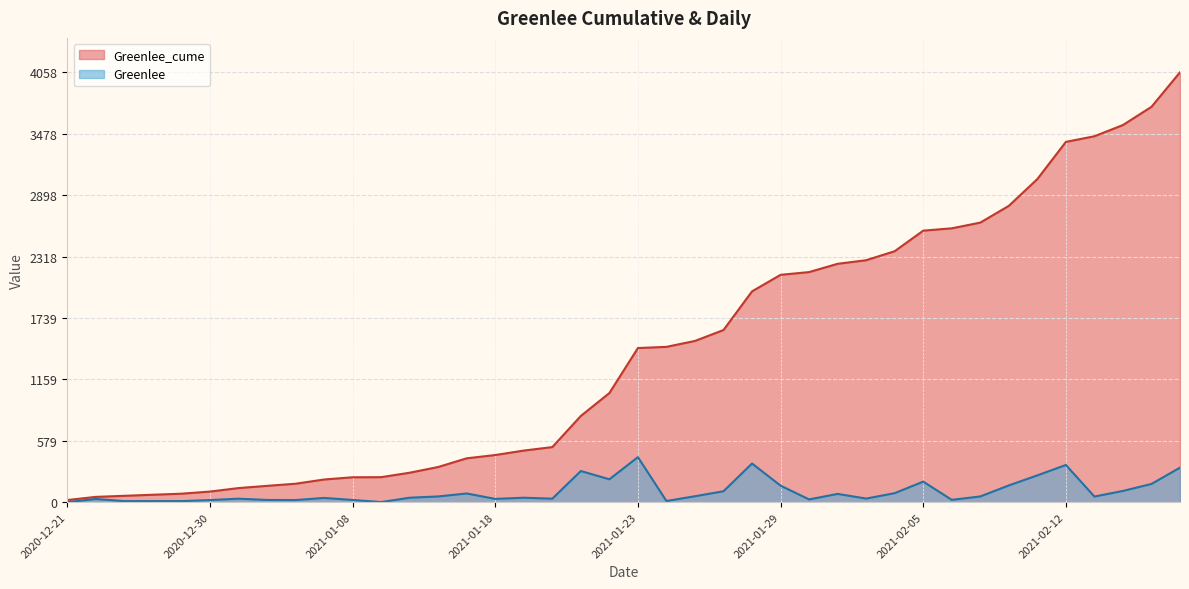

Read the Greenlee value at 2021-02-15.

53